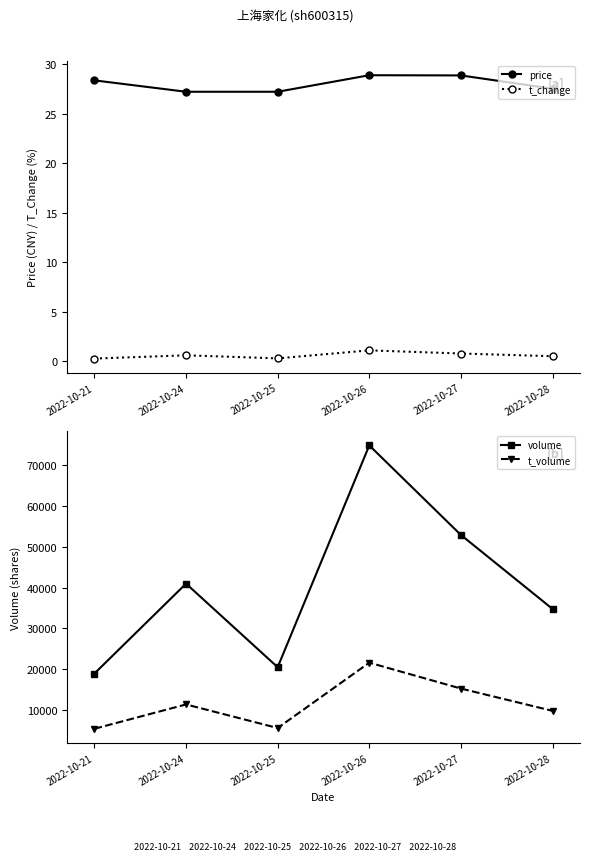

At how many categories does at least one series exceed 27605?

4